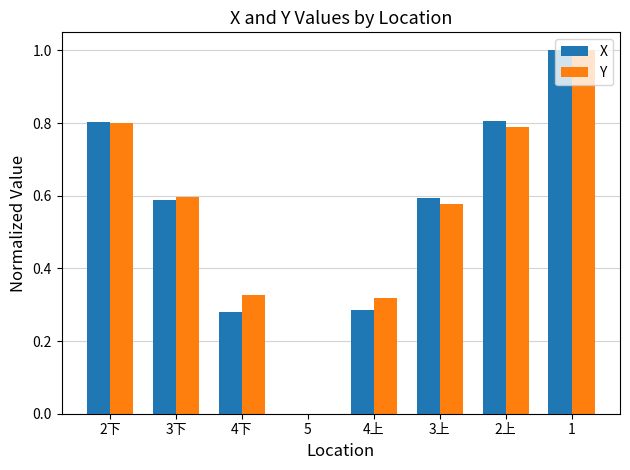

Is the value of Y at 3下 greater than the value of X at 2下?

No